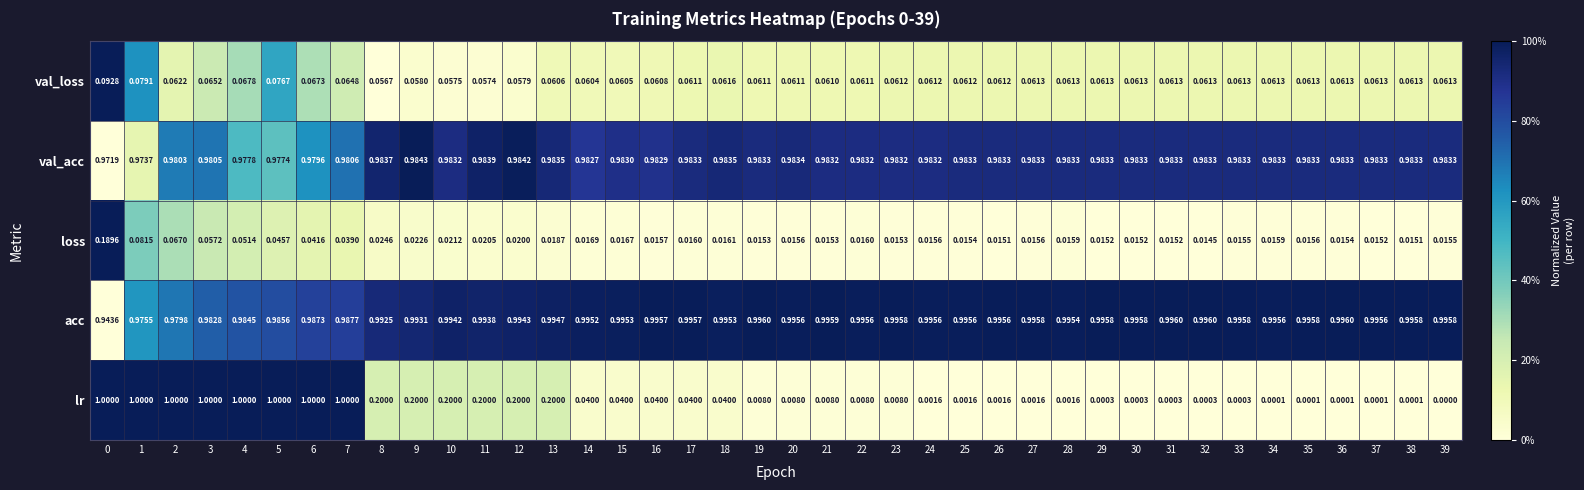

What is the difference between the highest and lowest values at 33?

1.0